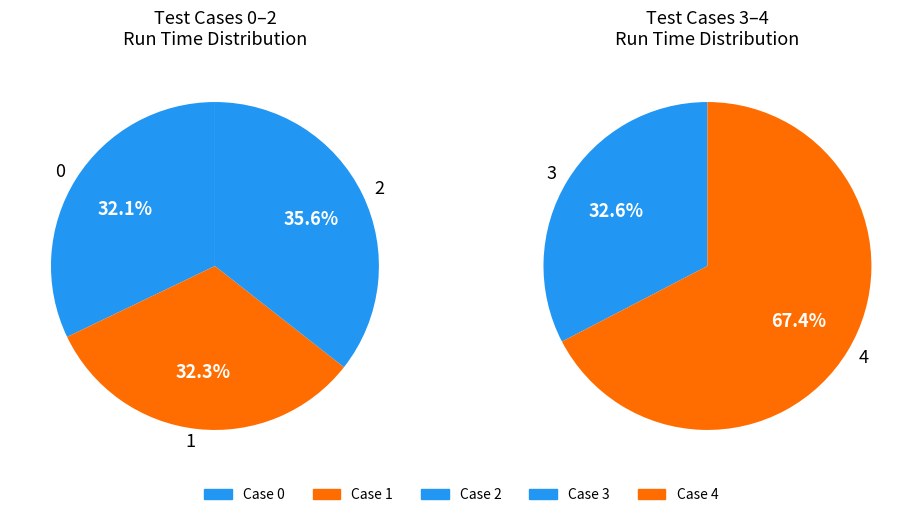

How many segments does this pie chart have?

5